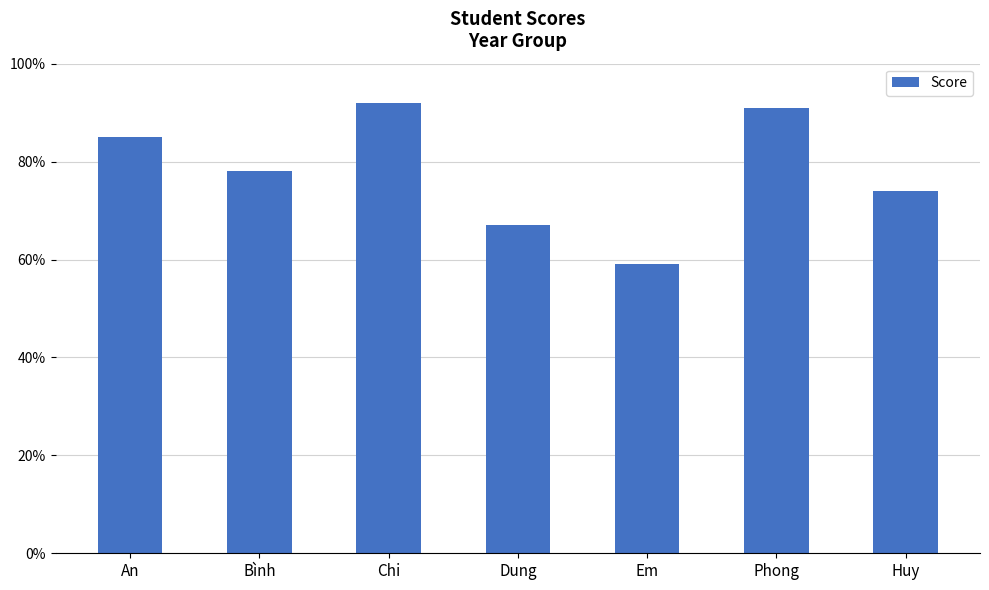

Where is the data nearest to the value 75?

Huy